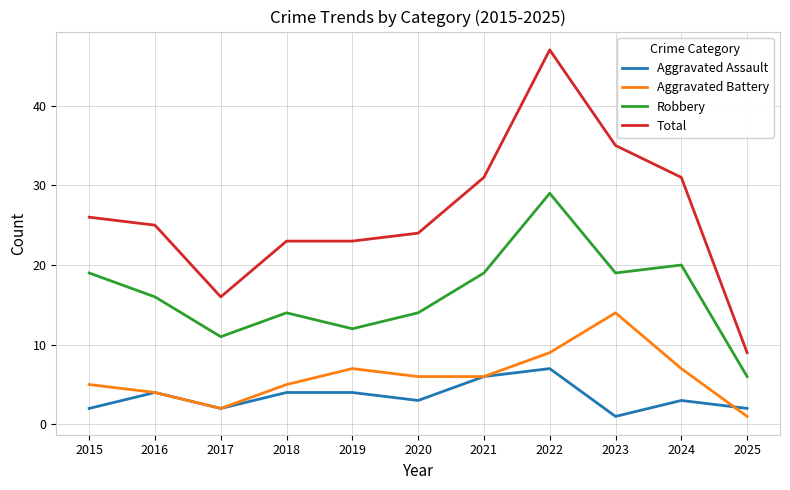

What is the approximate value of Aggravated Battery at 2017?

2